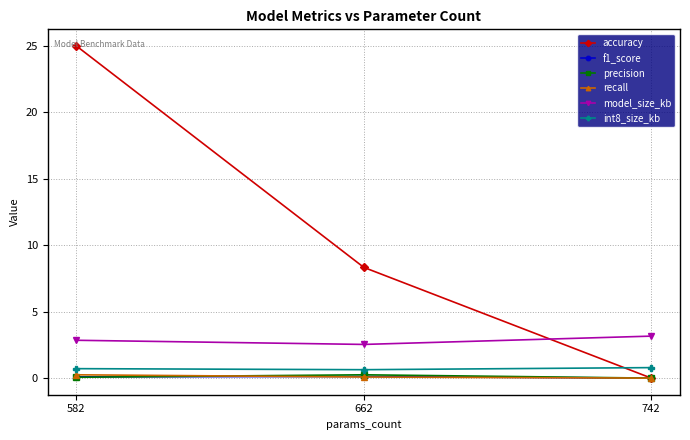

Is the value of precision at 742 greater than the value of model_size_kb at 582?

No